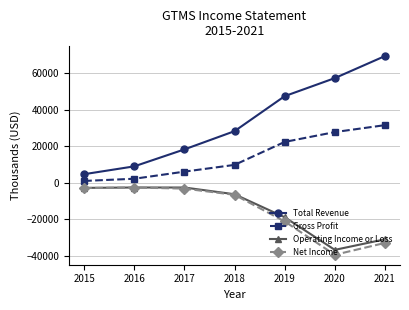

The Total Revenue series shows 18300 at 2017. True or false?

True